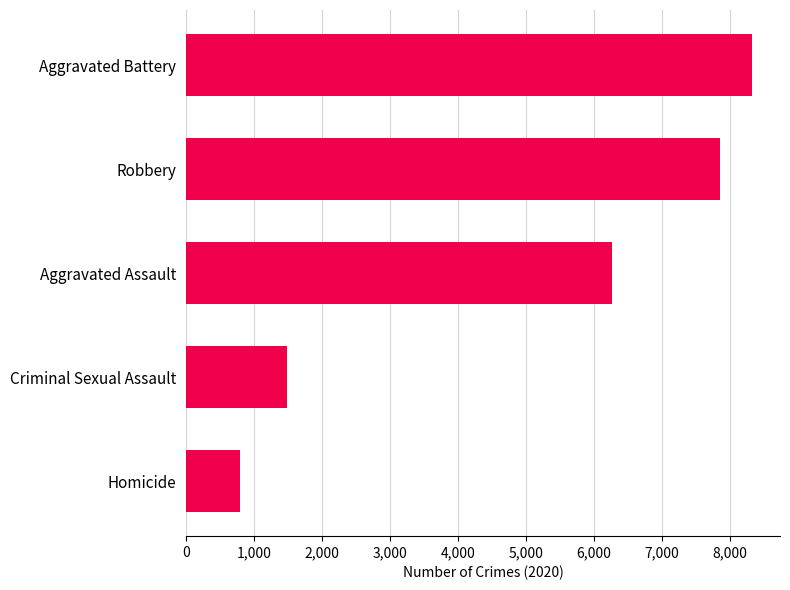

At which category does the chart reach its minimum across all series?

Homicide